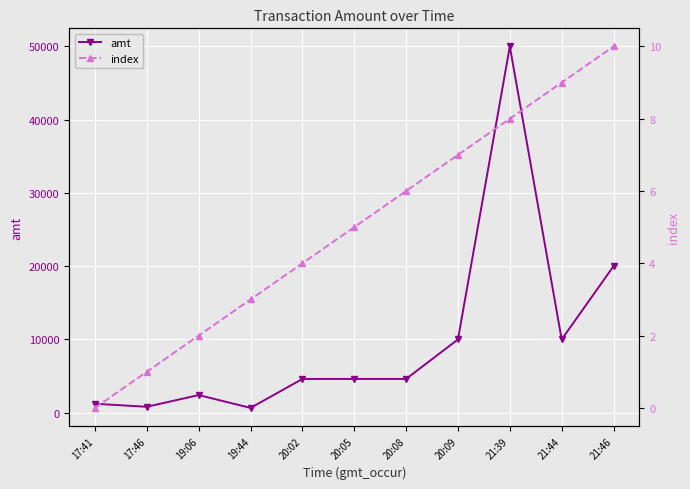

Which series has the largest total across all categories?

amt